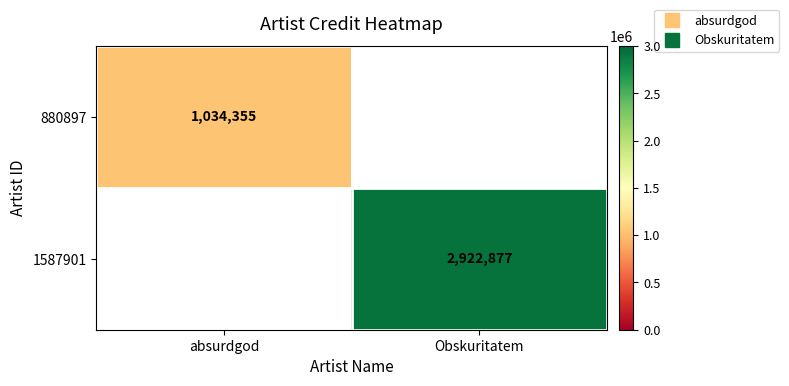

Which series has the largest range (max minus min)?

880897